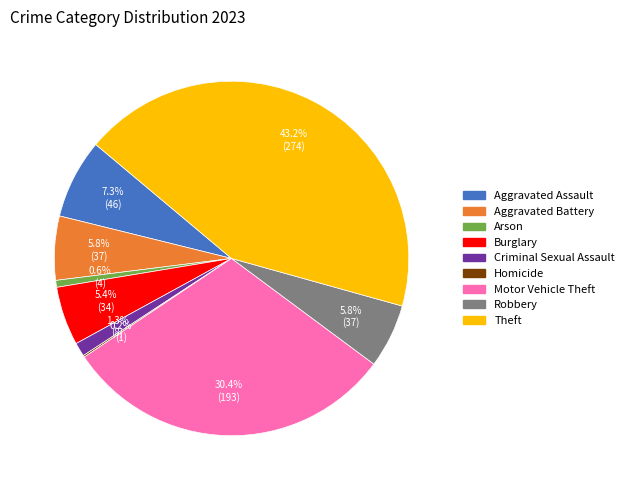

What is the ratio of the value at Aggravated Assault to the value at Arson?

11.5